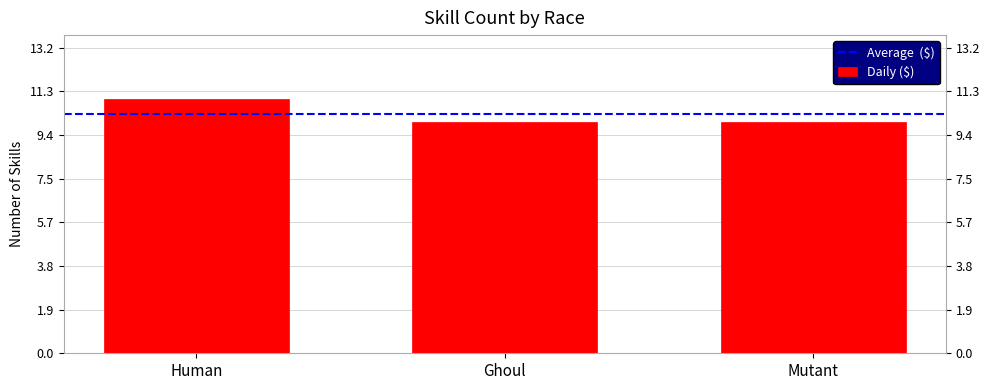

What position from the right is Human?

3